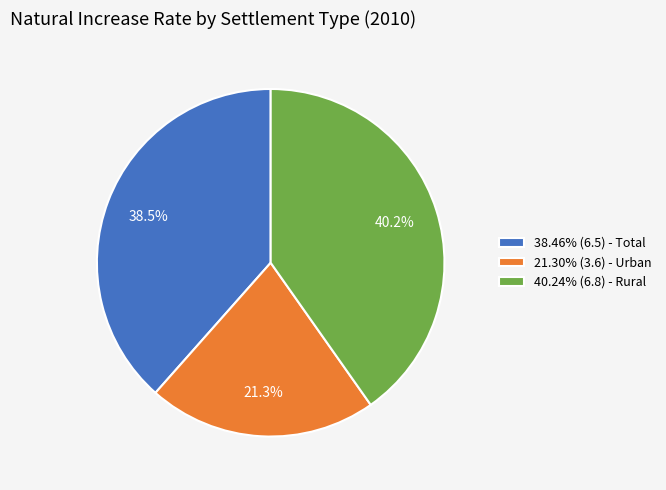

To the nearest percent, what is the average slice percentage?

33%